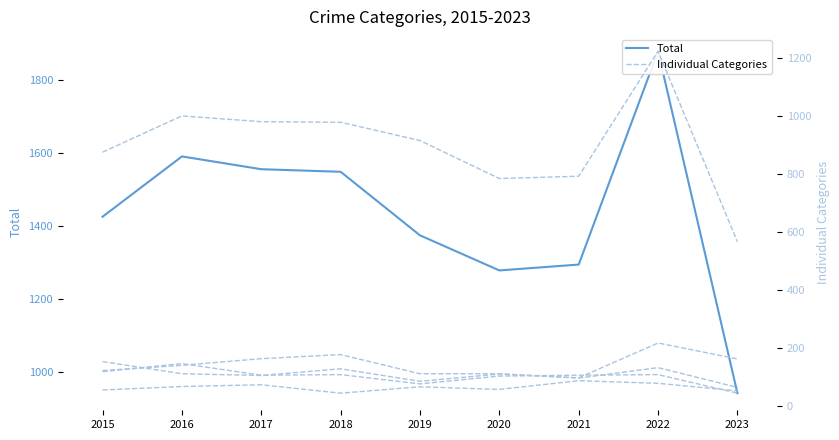

True or false: Motor Vehicle Theft and Robbery intersect in this chart.

True